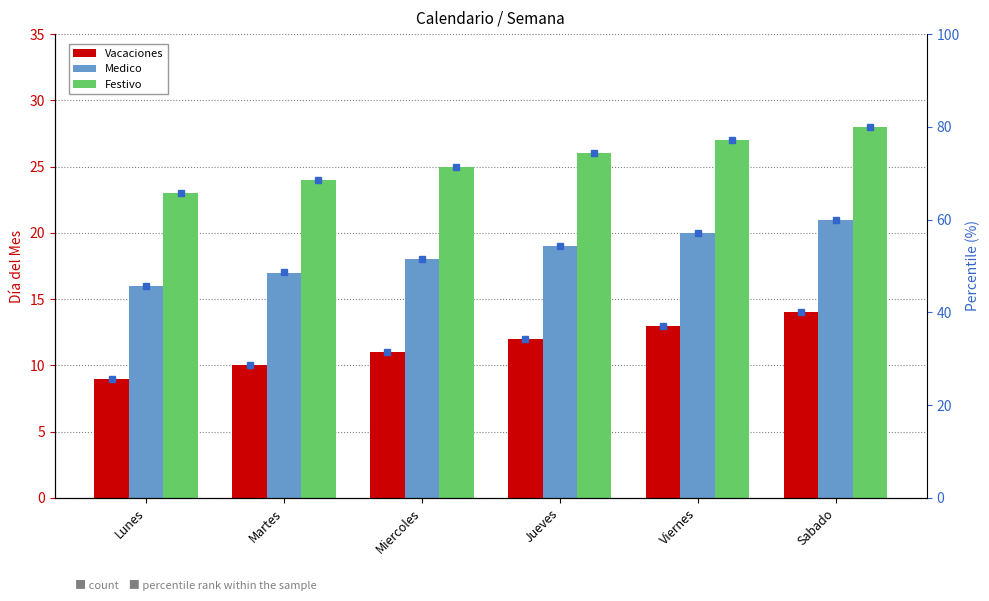

What is the approximate value of Medico at Viernes?

20.0